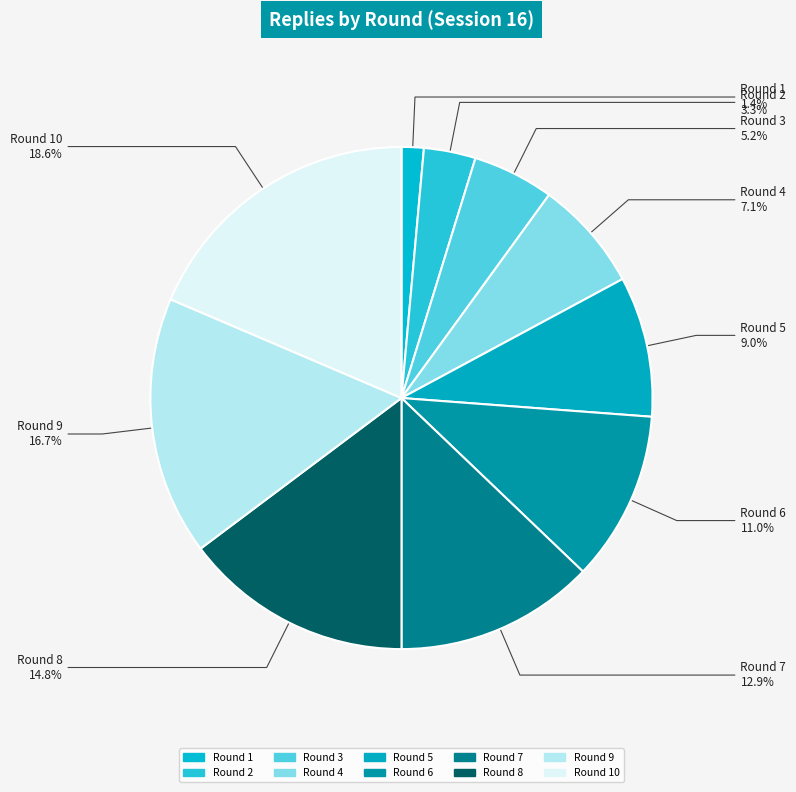

To the nearest percent, what is the difference between the Round 3 and Round 5 slice percentages?

4%